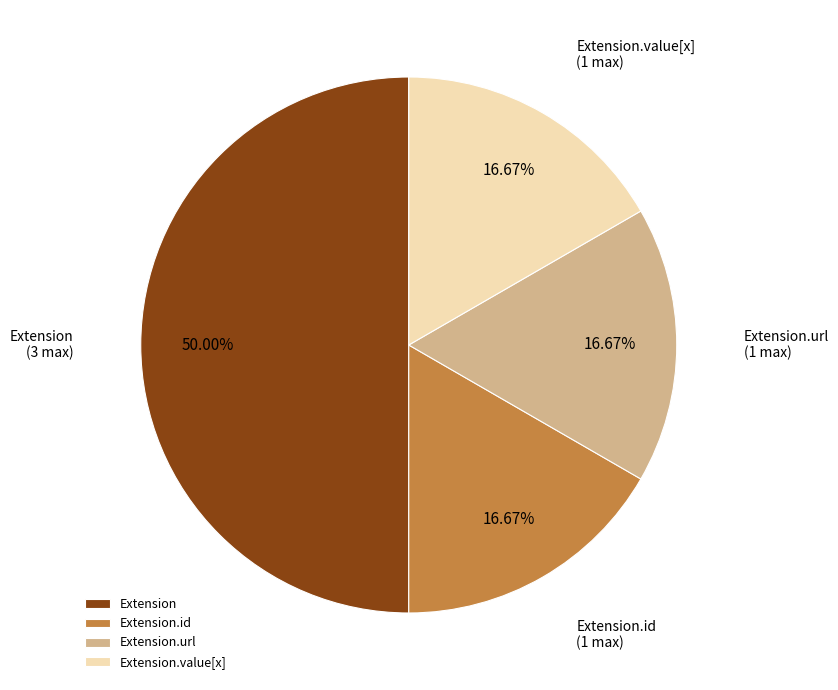

To the nearest percent, what is the difference between the largest and smallest slice percentages?

33%